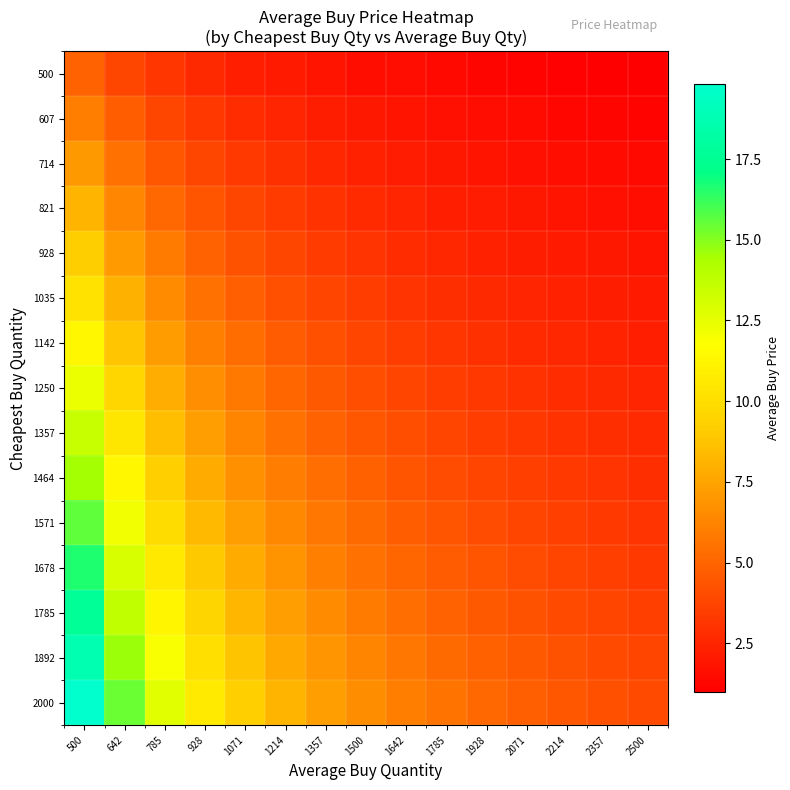

At how many categories does at least one series exceed 13?

2